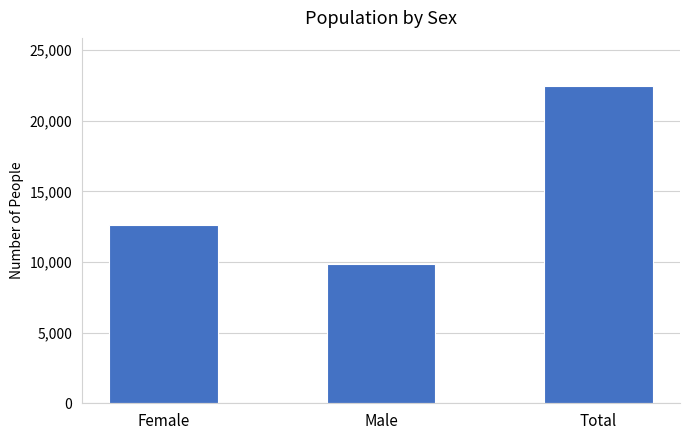

What is the label of the 2nd bar from the right?

Male